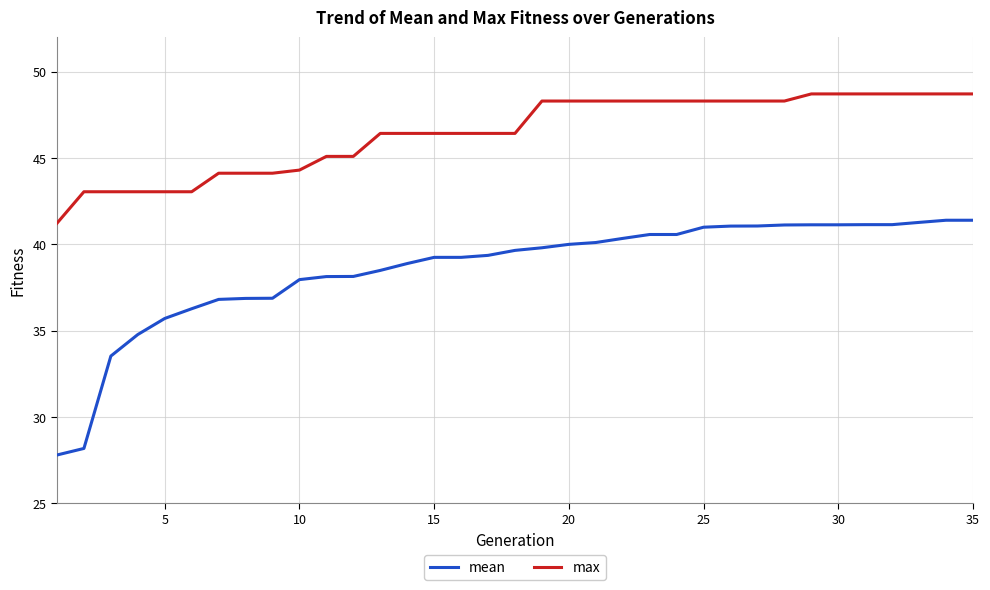

Count the number of data series in this chart.

2